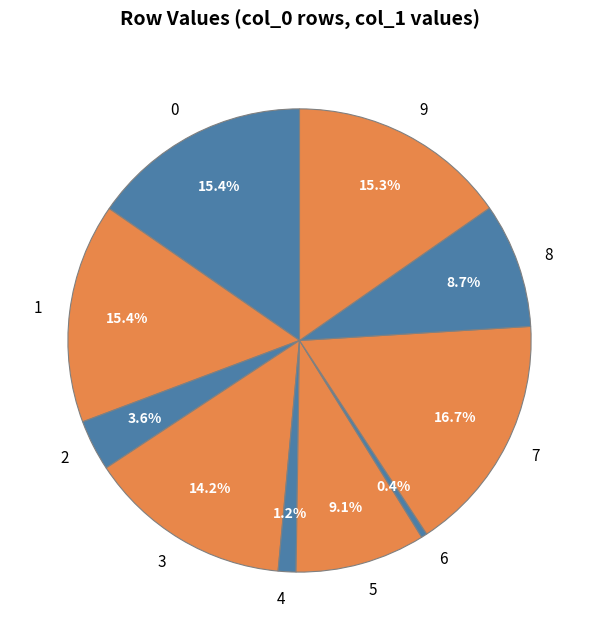

Which slice is the largest?

7